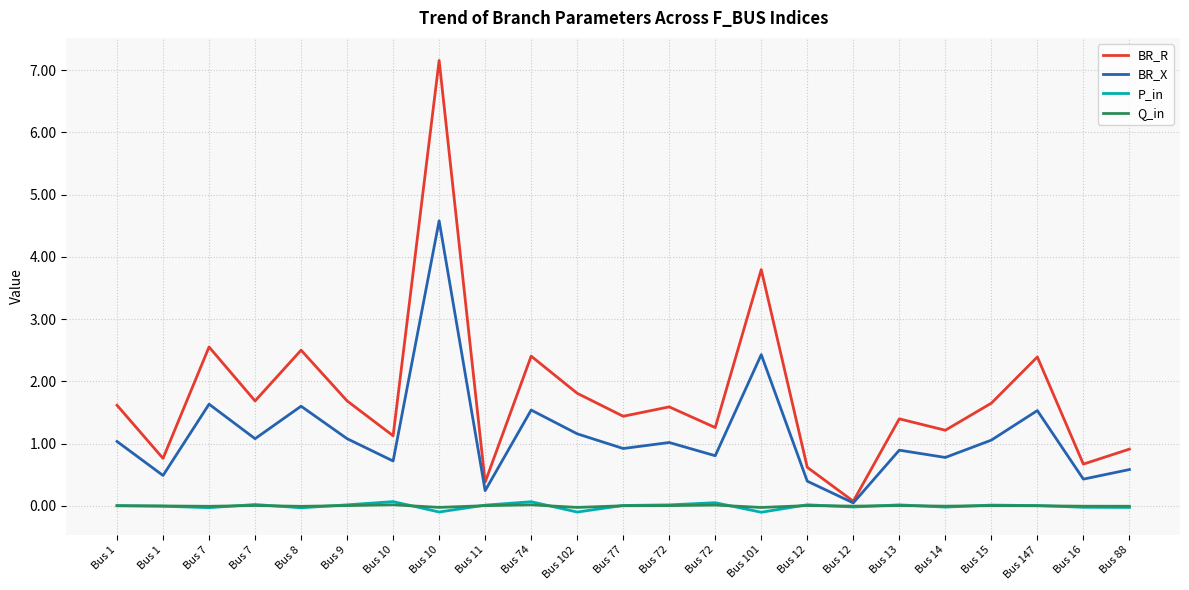

True or false: BR_X and Q_in cross at least once.

False